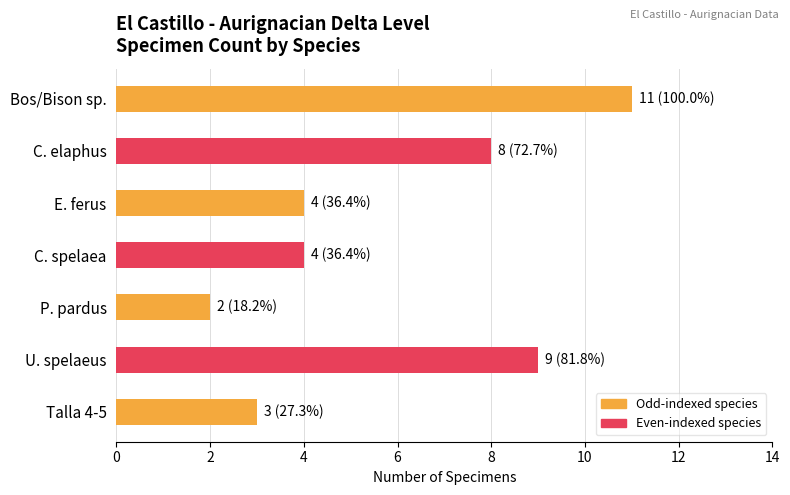

Is it true that the value at Bos/Bison sp. is 16?

False